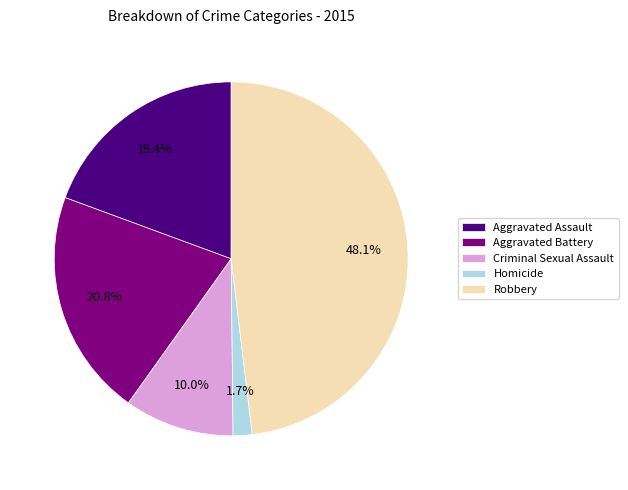

Which has a higher value, Aggravated Assault or Homicide?

Aggravated Assault